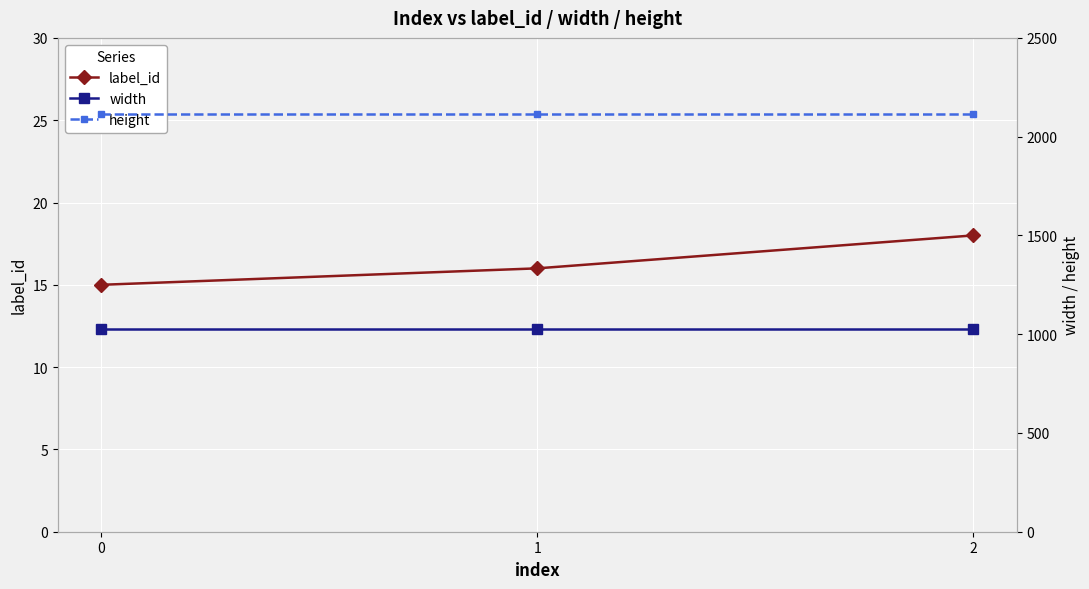

Between 1 and 0, which is larger?

1